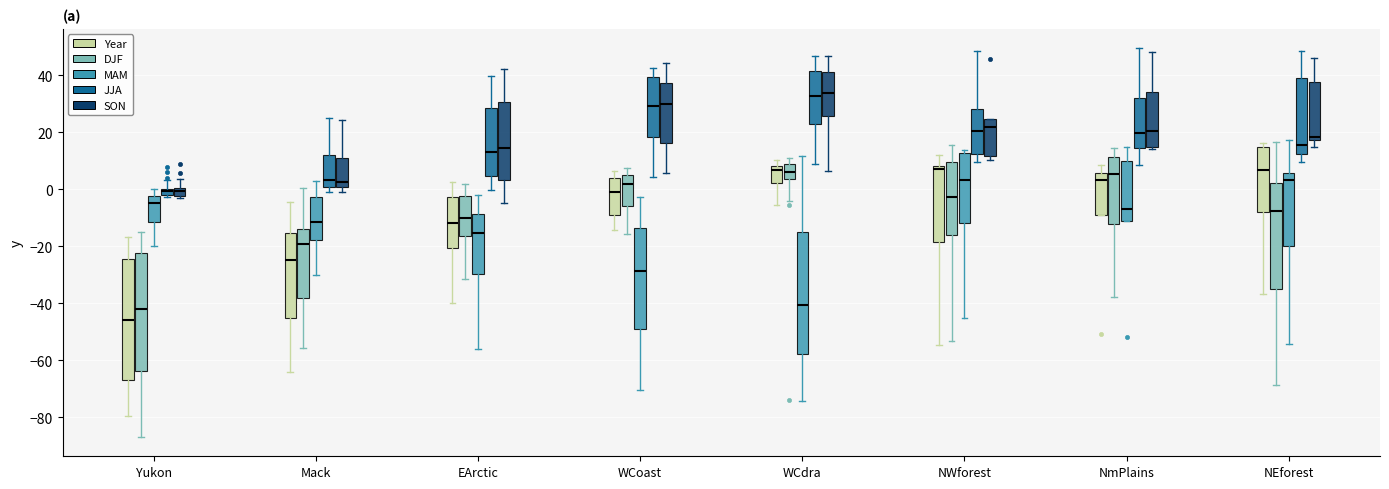

Where is the upper edge of the box for Yukon (JJA) on the y-axis? The values are not printed on the chart, so give them approximately, as read against the axis.

0